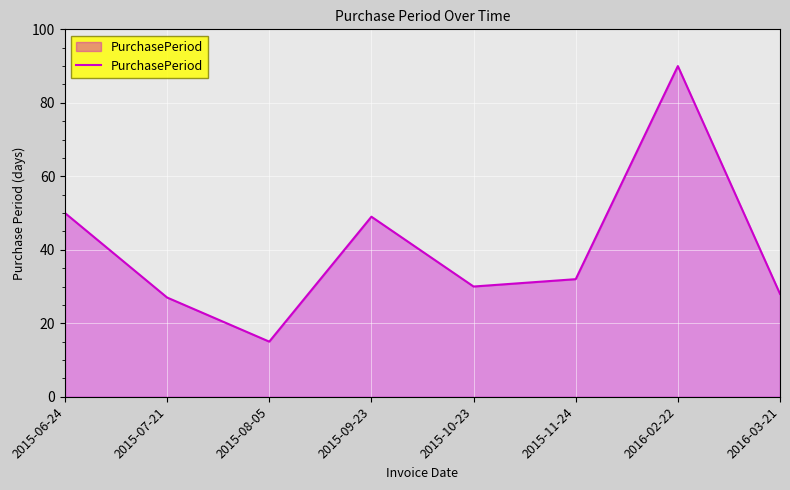

What position from the right is 2015-08-05?

6